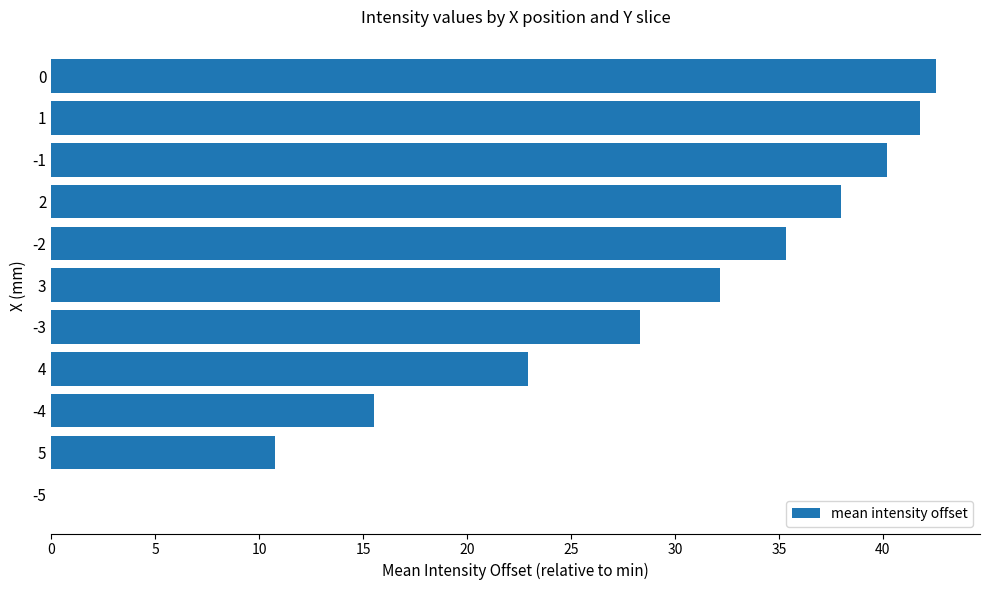

What is the change in value from 1 to -5?

-41.8